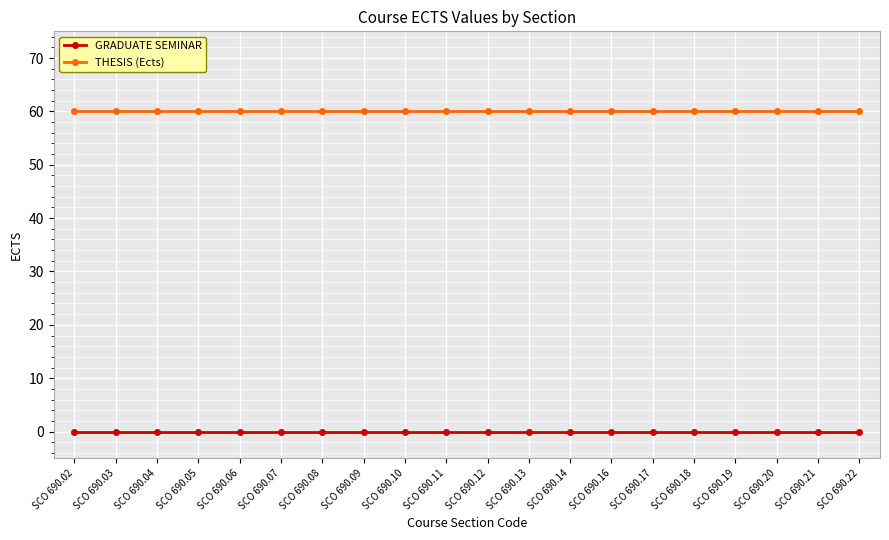

What is the difference between the highest and lowest values at SCO 690.02?

60